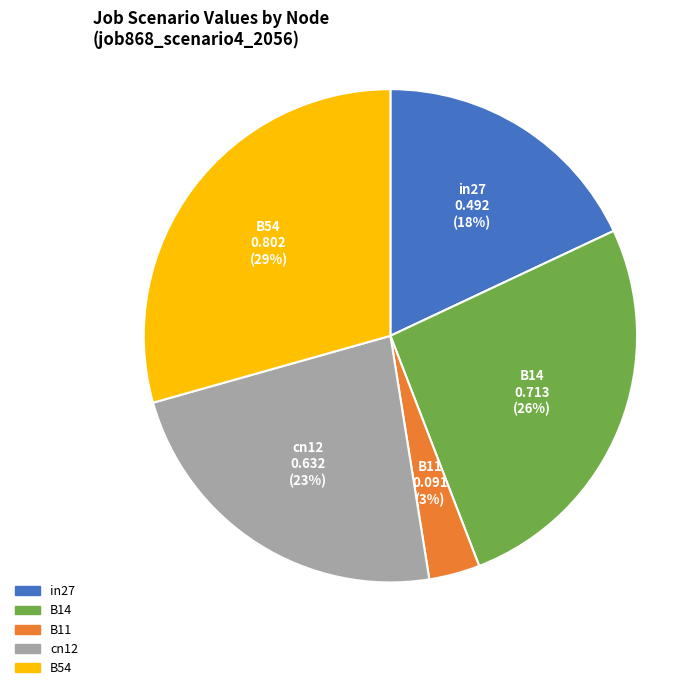

Rank the categories by value from lowest to highest.

B11, in27, cn12, B14, B54